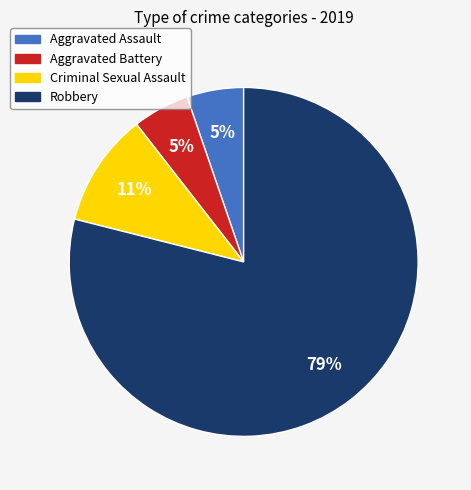

Do Criminal Sexual Assault and Aggravated Assault together represent more than half of the pie?

No